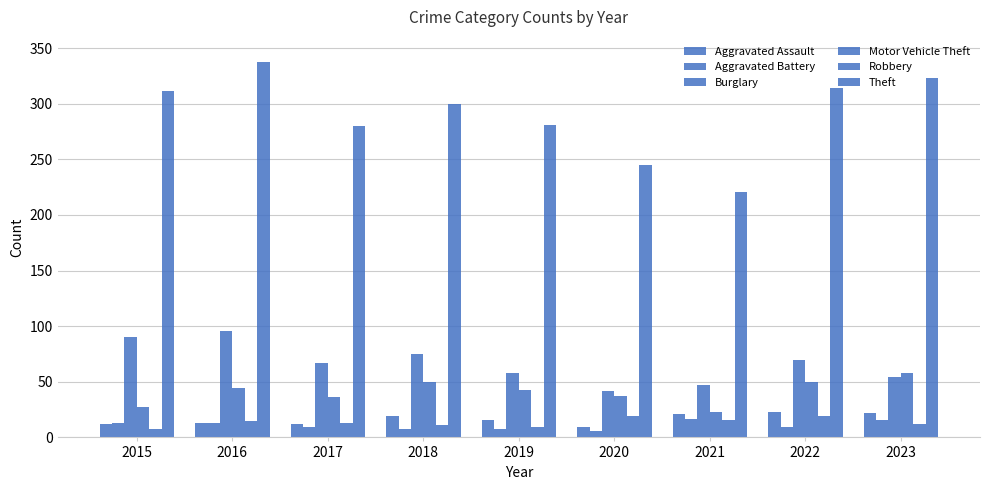

What is the minimum value shown in the chart?

6